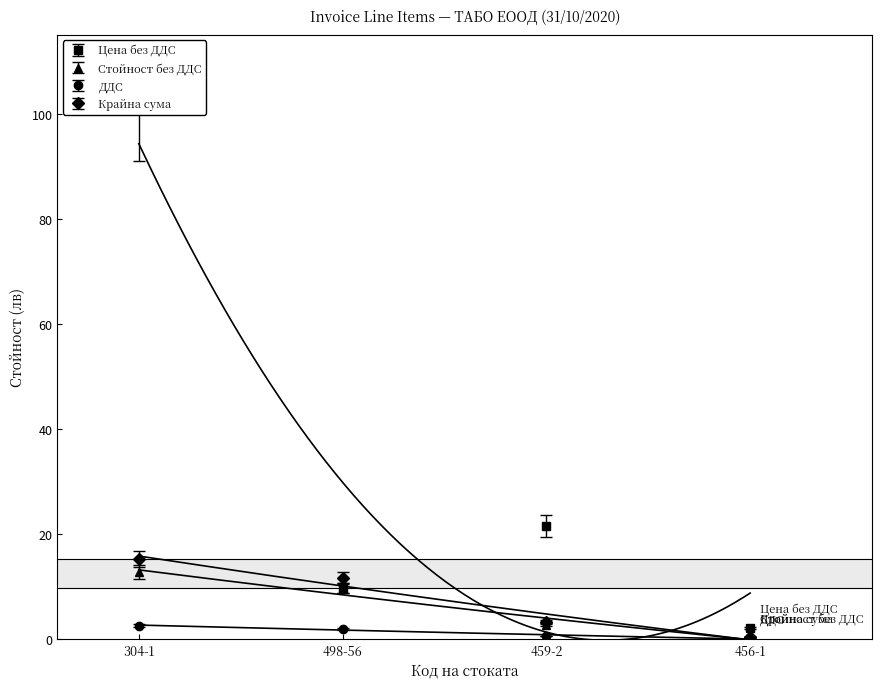

Which has a higher value, 498-56 or 456-1?

498-56